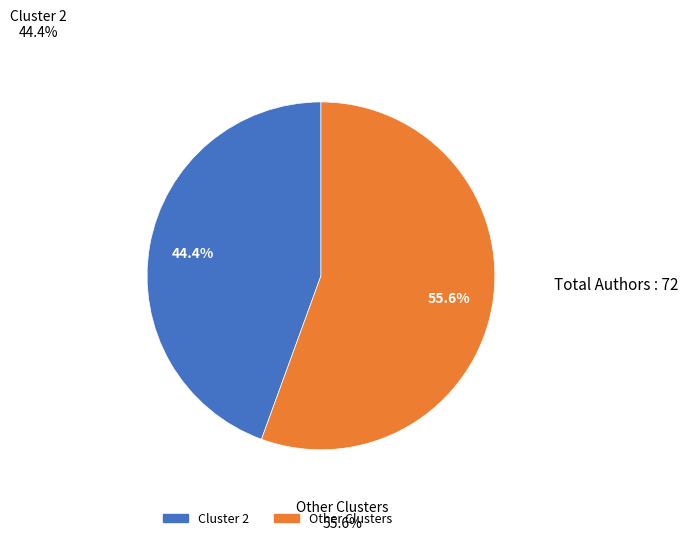

Does any single category account for the majority?

Yes